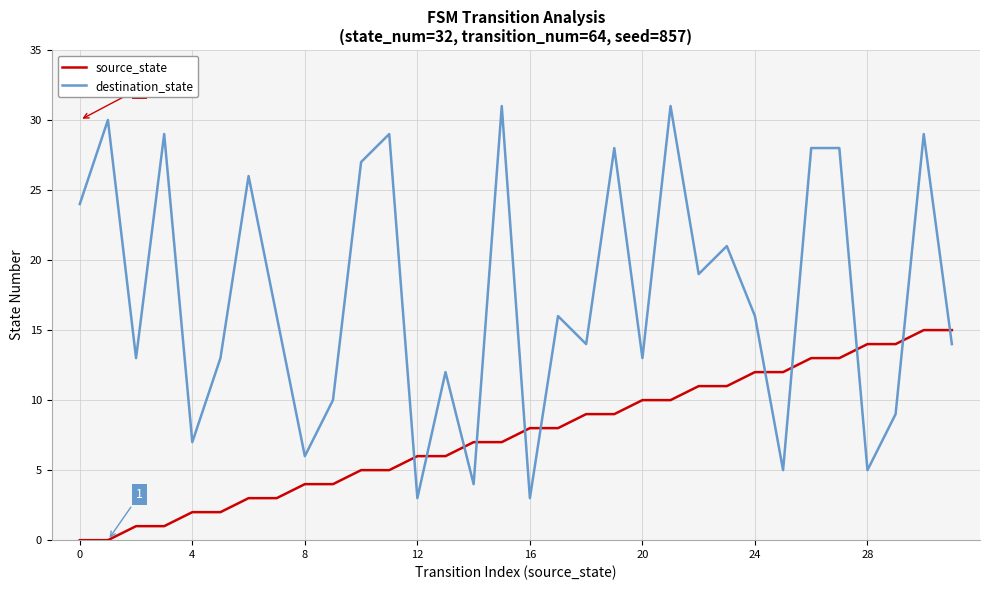

How many times do source_state and destination_state cross each other?

11